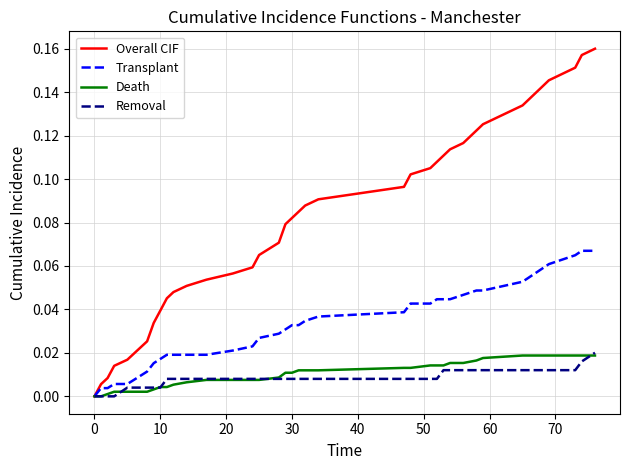

Which series has the largest total across all categories?

Overall CIF